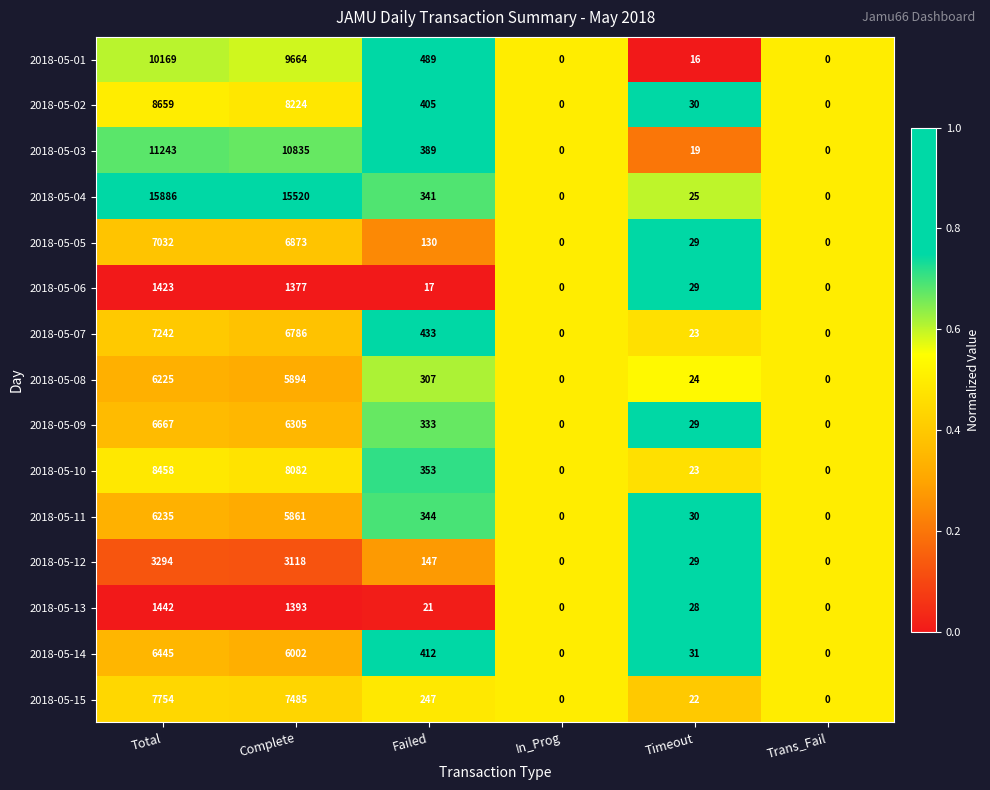

Is the value of 2018-05-12 at Complete greater than the value of 2018-05-01 at Failed?

Yes